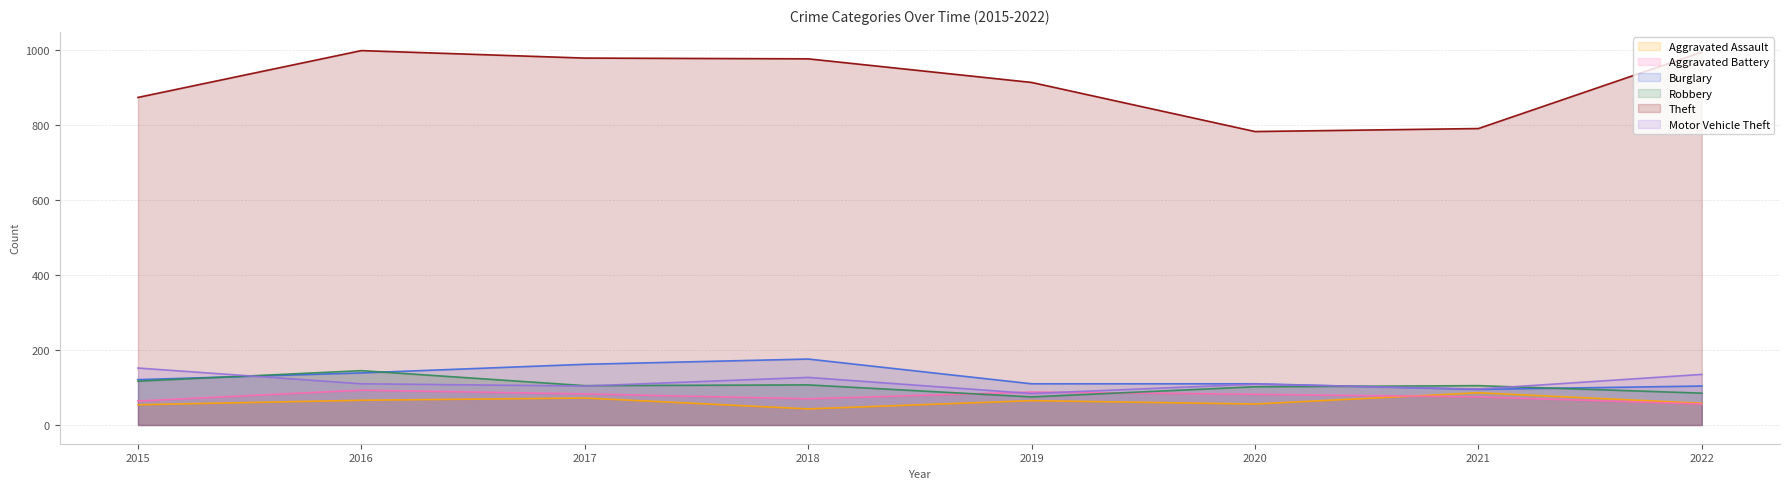

What is the difference between the maximum and minimum values in the Motor Vehicle Theft series?

68